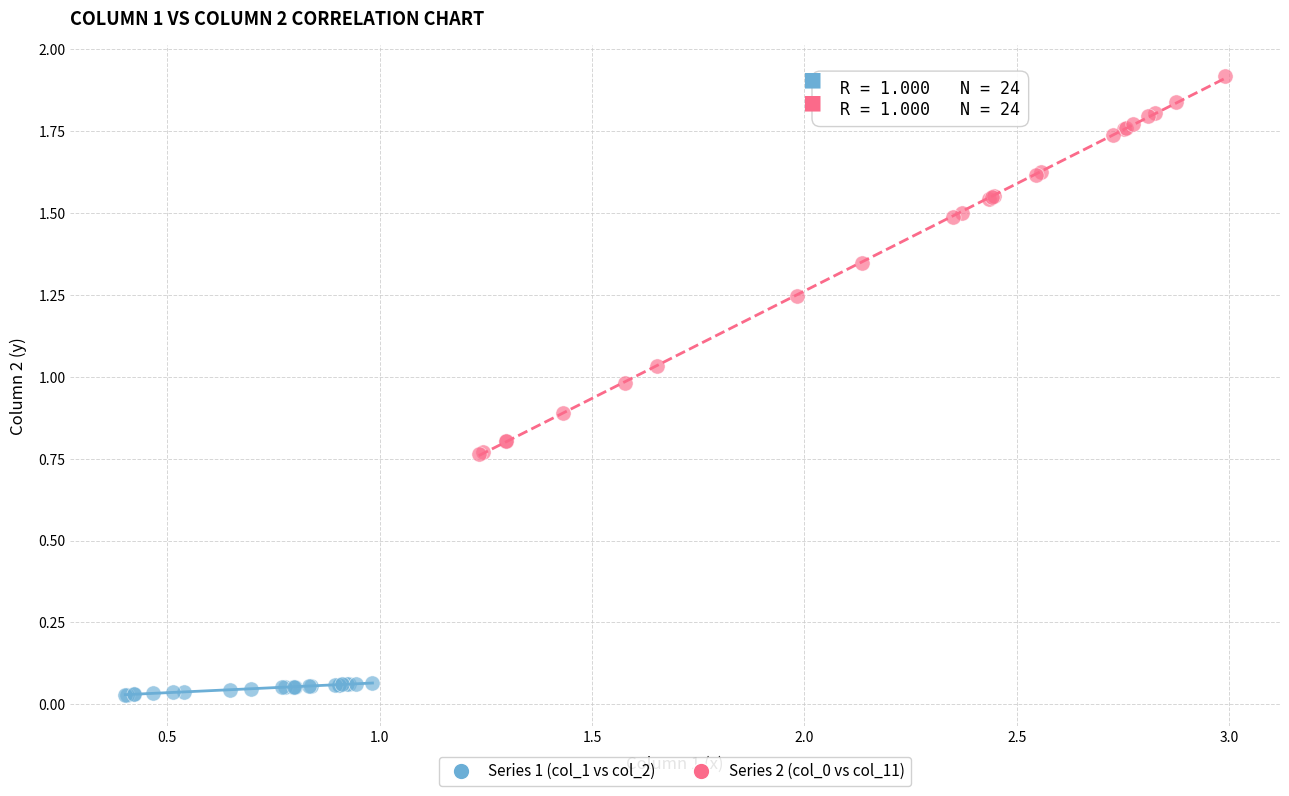

Which series reaches the minimum Y coordinate?

Series 1 (col_1 vs col_2)